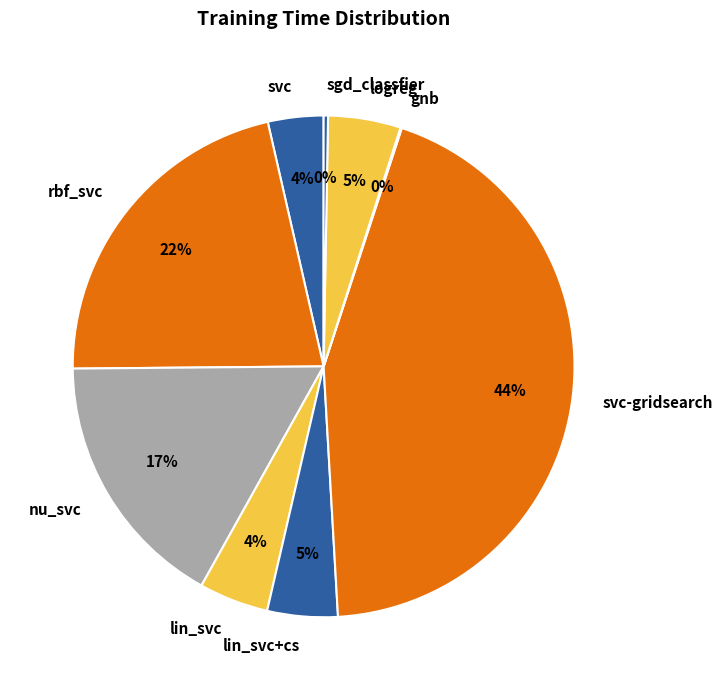

To the nearest percent, what is the difference between the largest and smallest slice percentages?

44%